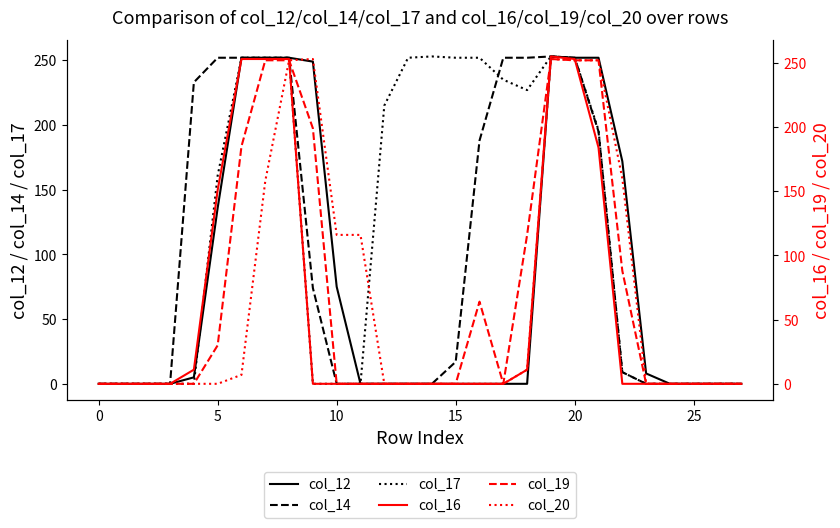

Reading right to left, what are all the values shown in this chart?

col_12: 0	0	0	0	8	172	252	252	253	0	0	0	0	0	0	0	0	75	249	252	252	252	136	5	0	0	0	0
col_14: 0	0	0	0	0	9	195	252	253	252	252	188	17	0	0	0	0	0	74	252	252	252	252	233	0	0	0	0
col_17: 0	0	0	0	0	9	196	252	253	227	235	252	252	253	252	215	0	0	0	252	252	252	161	0	0	0	0	0
col_16: 0	0	0	0	0	0	184	253	255	11	0	0	0	0	0	0	0	0	0	253	253	253	151	11	0	0	0	0
col_19: 0	0	0	0	0	88	252	252	253	116	0	64	0	0	0	0	0	0	199	252	252	185	30	0	0	0	0	0
col_20: 0	0	0	0	0	160	252	252	253	11	0	0	0	0	0	0	116	116	253	252	158	7	0	0	0	0	0	0